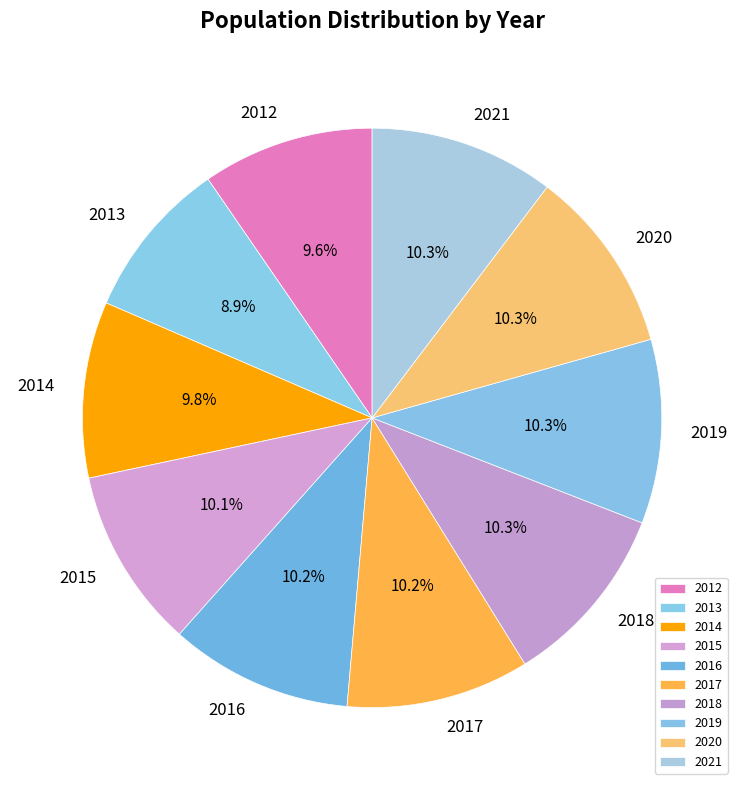

What percentage is the 2013 slice, to the nearest percent?

9%